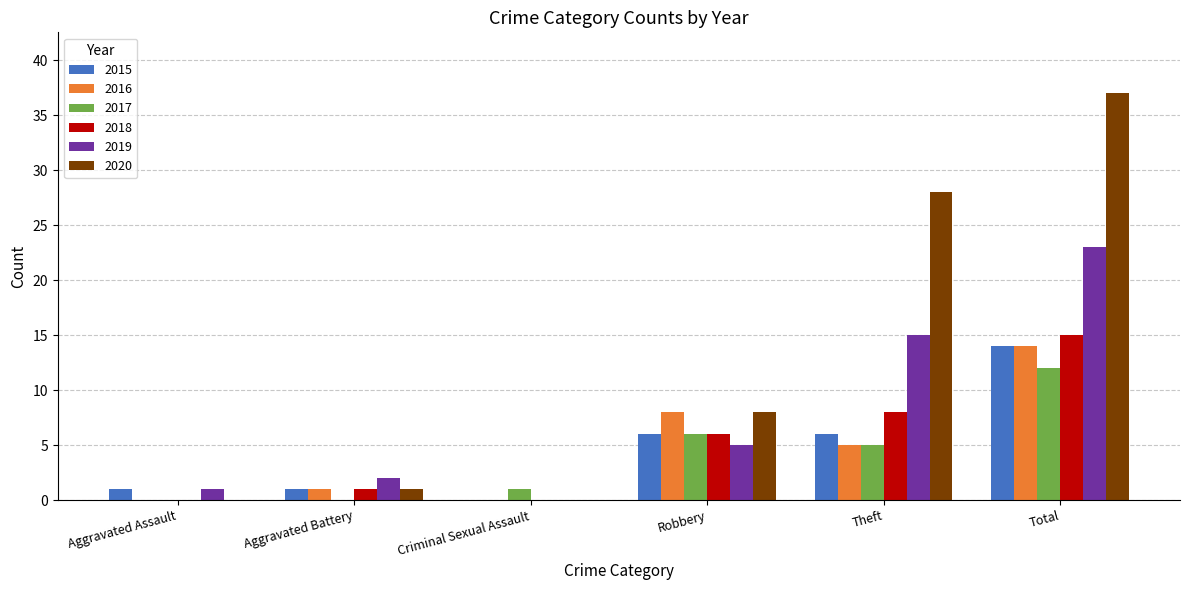

Reading right to left, list all the values displayed in this chart.

2015: 14	6	6	0	1	1
2016: 14	5	8	0	1	0
2017: 12	5	6	1	0	0
2018: 15	8	6	0	1	0
2019: 23	15	5	0	2	1
2020: 37	28	8	0	1	0